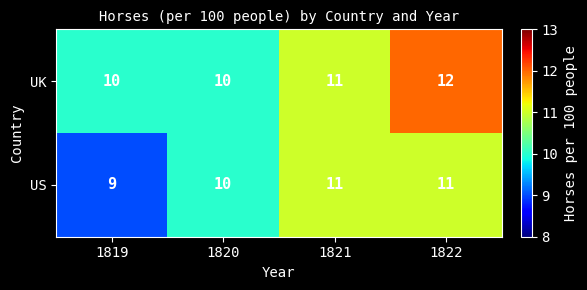

True or false: UK has a value of 10 at 1819.

True